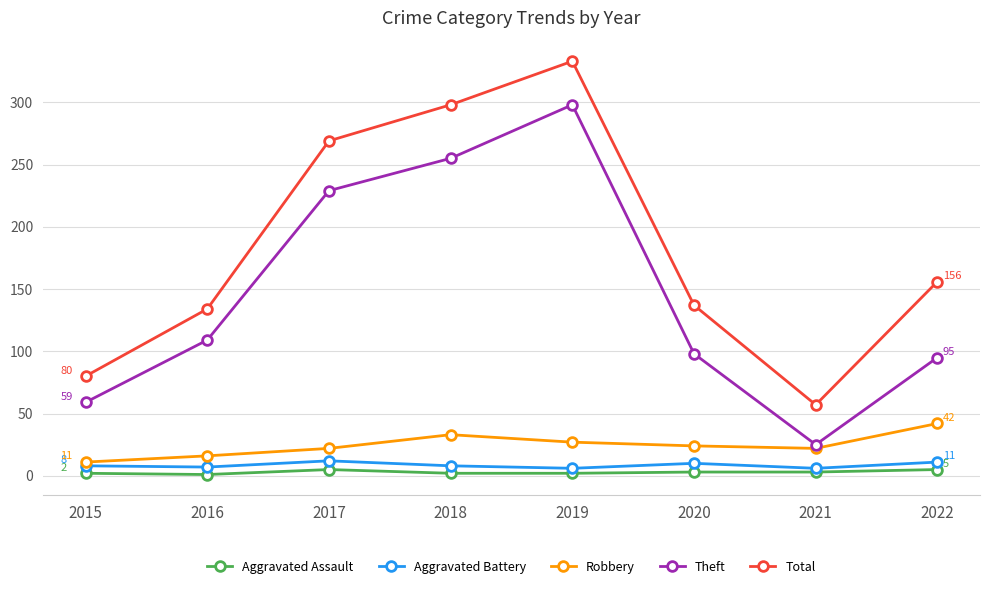

What is the maximum value for Aggravated Assault?

5